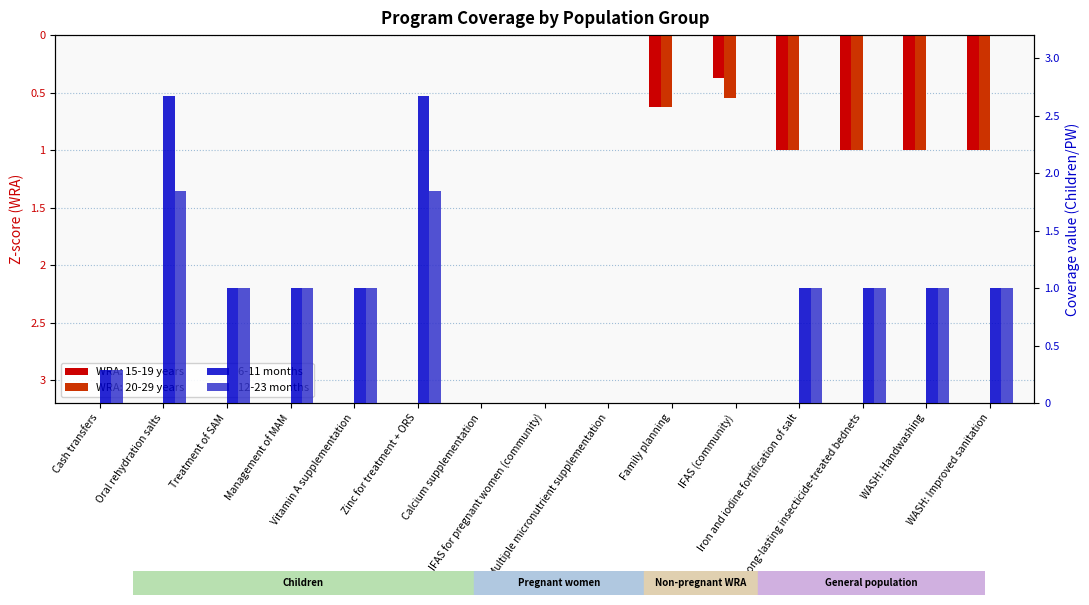

Does the chart contain stacked bars?

No